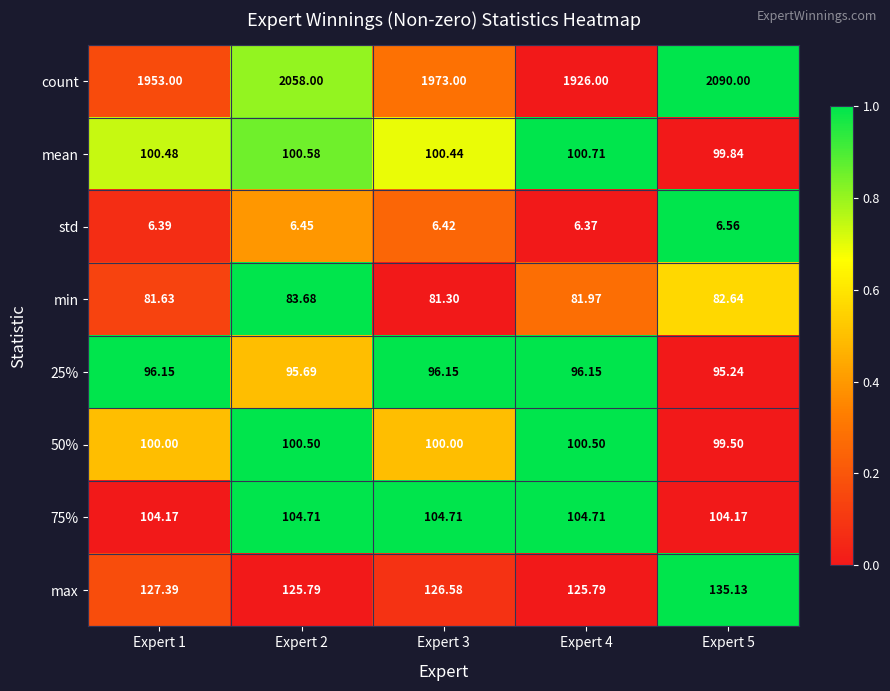

Which series has the largest total across all categories?

count